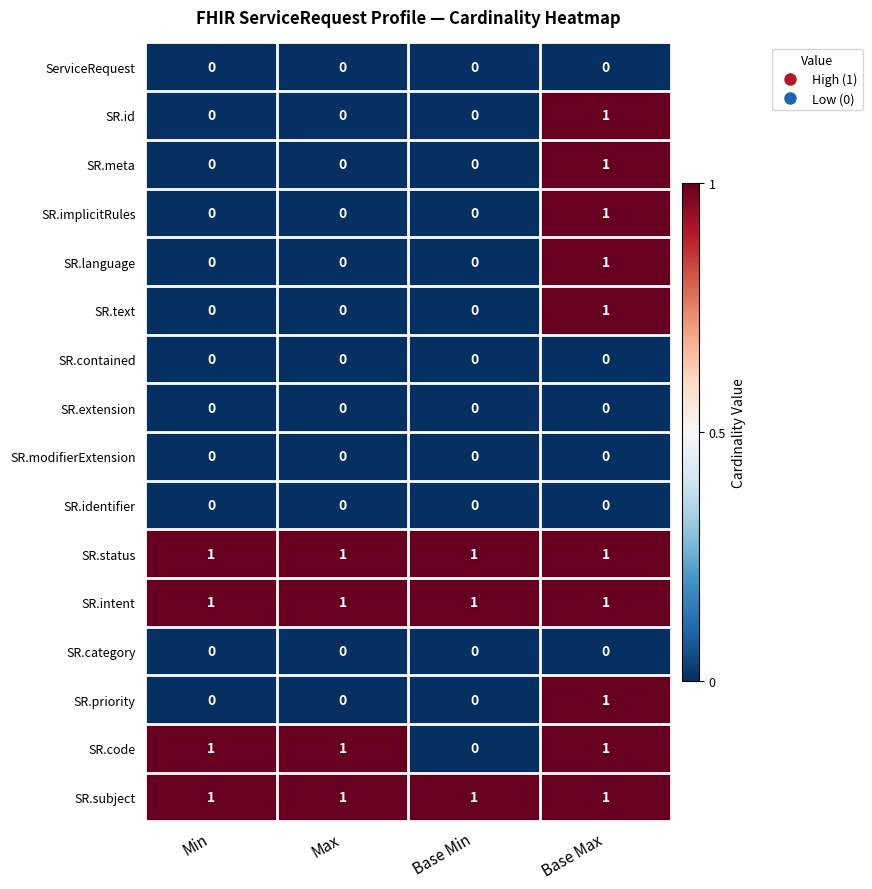

At how many categories does at least one series exceed 0?

4